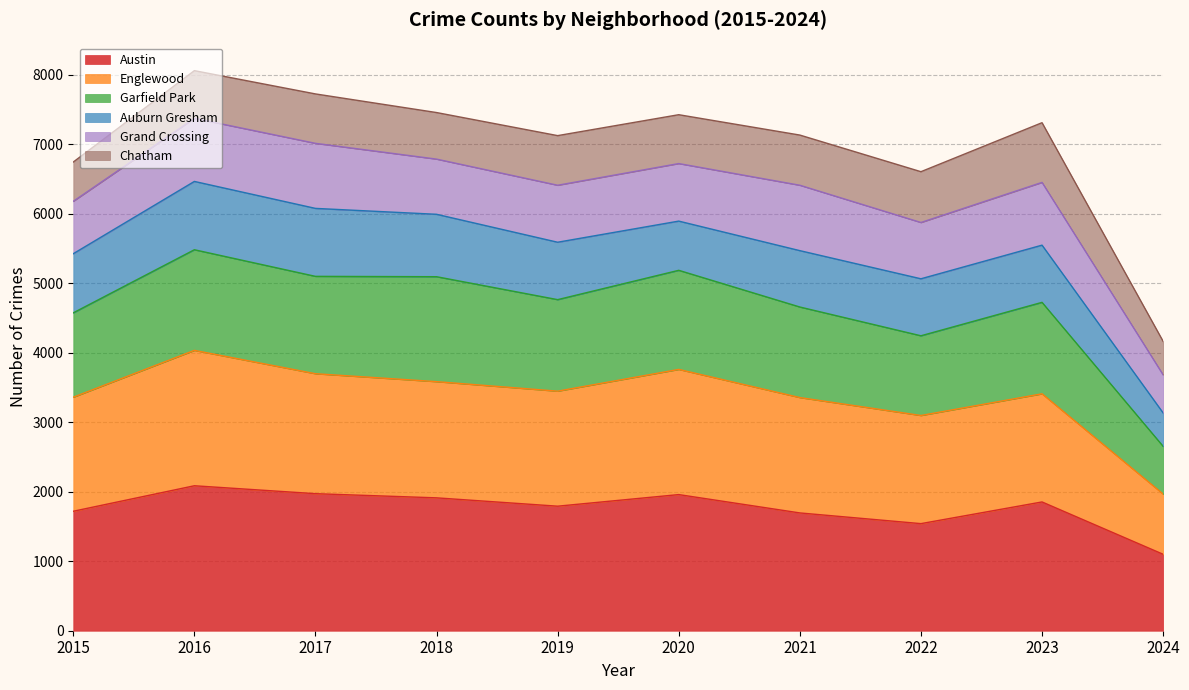

The value of Austin at 2019 is 1792. True or false?

True